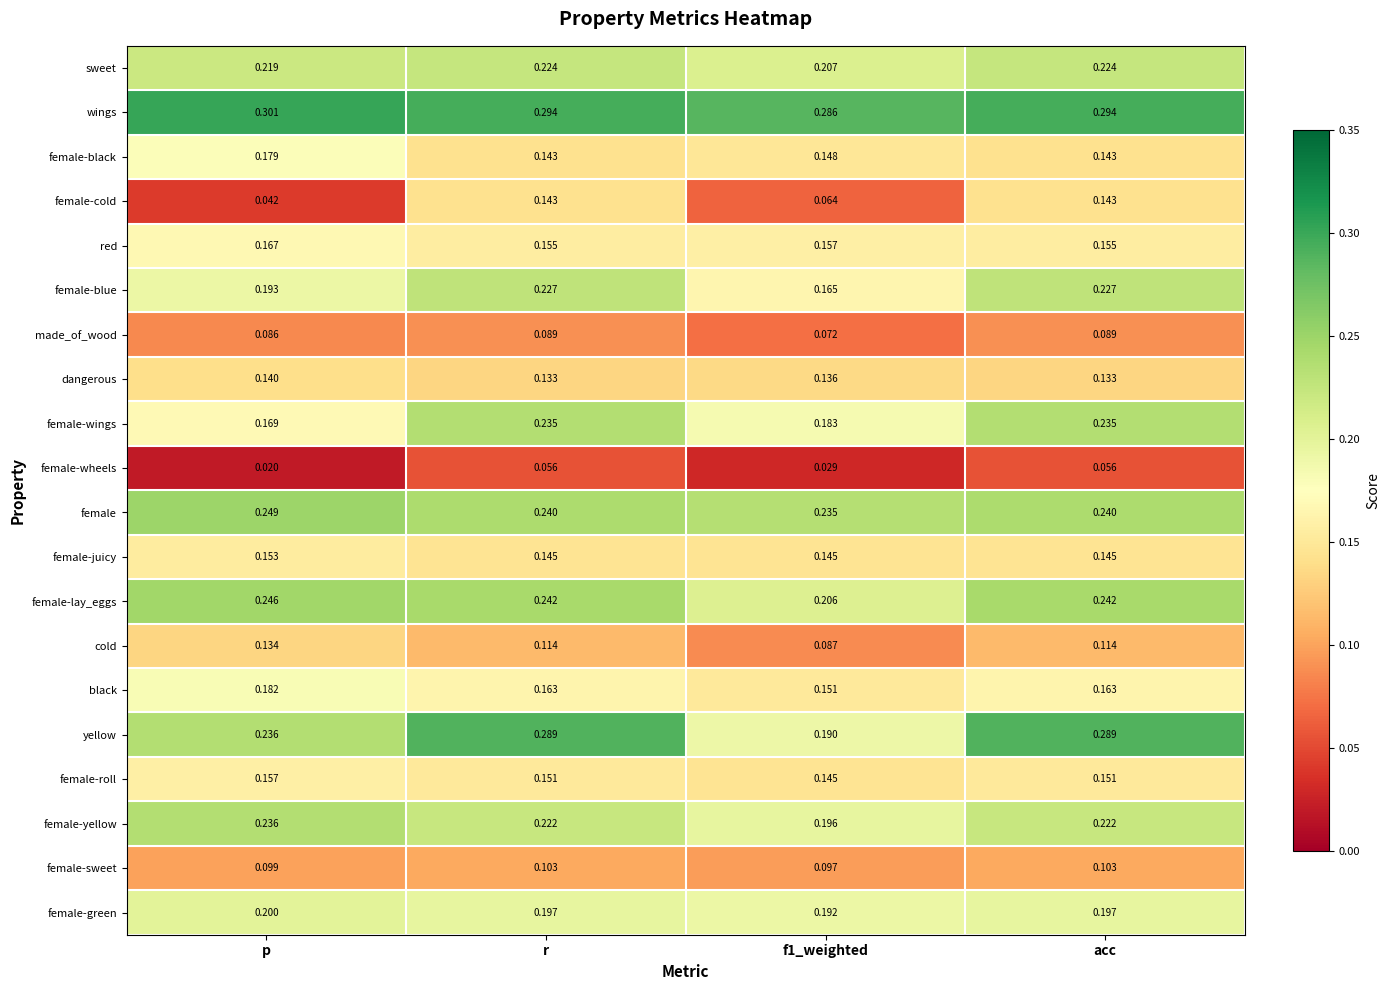

At which label does female-wings reach its minimum?

p